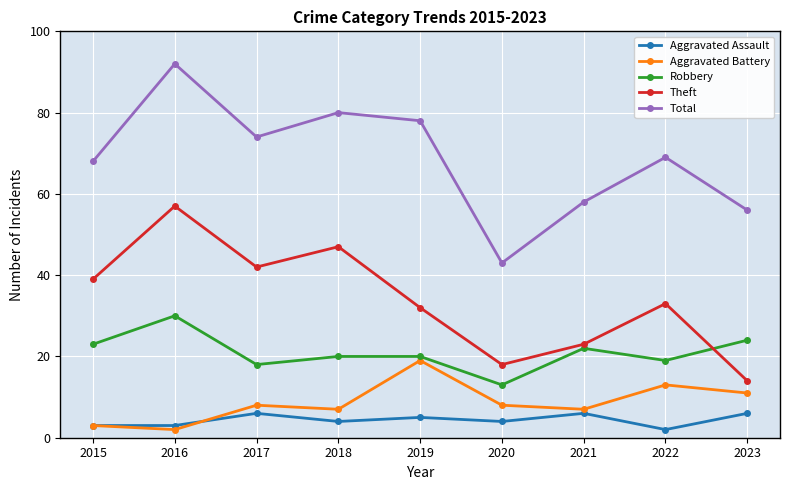

Is it true that Theft equals 21 at 2017?

False